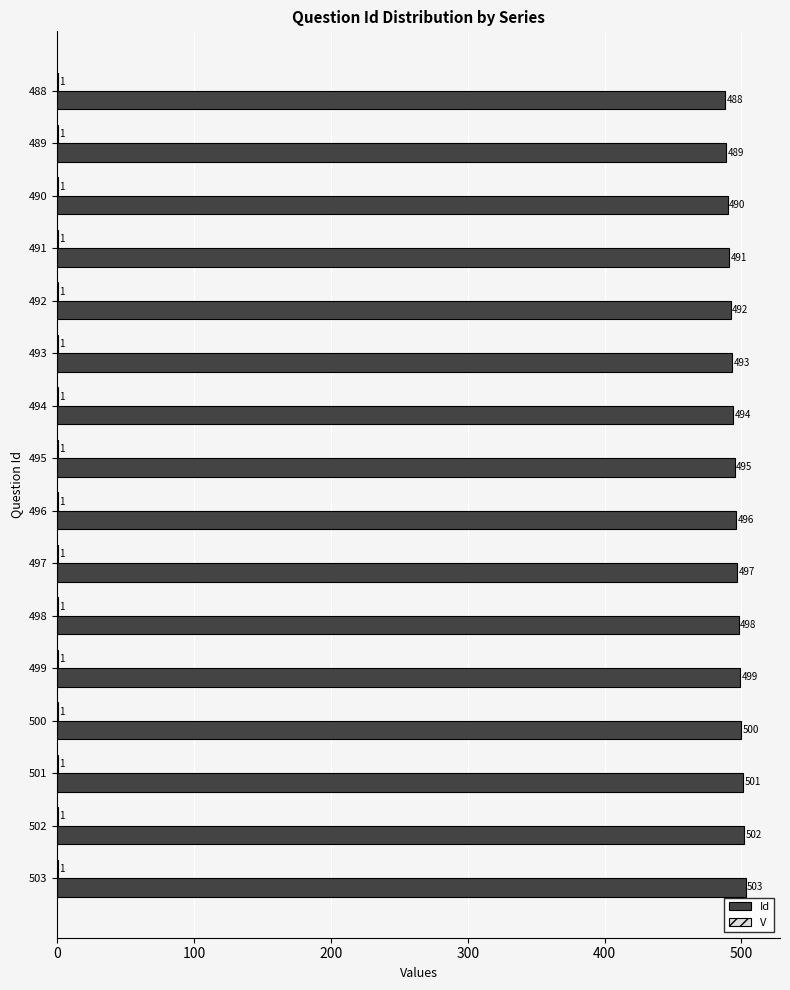

The Id series shows 787 at 488. True or false?

False